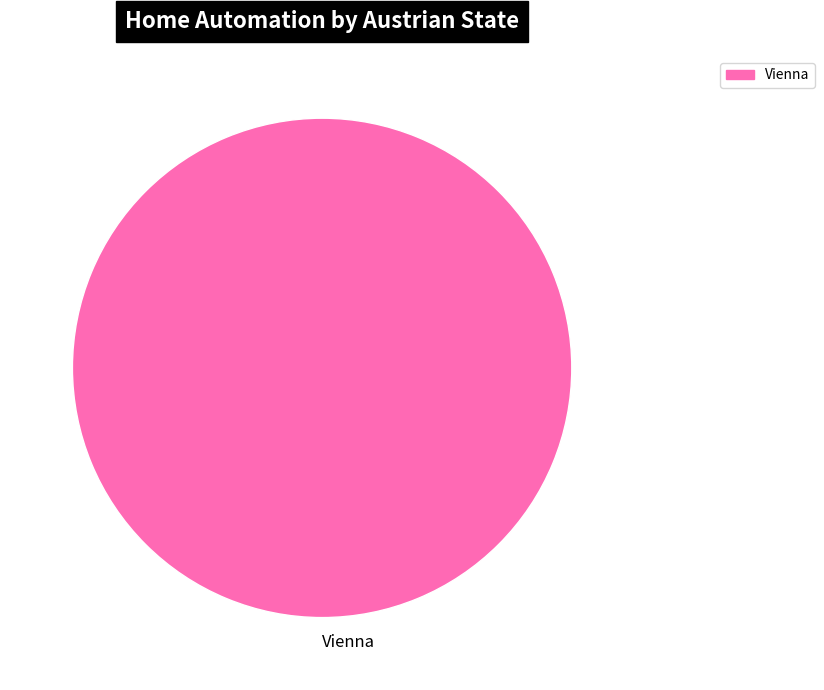

How many segments does this pie chart have?

1